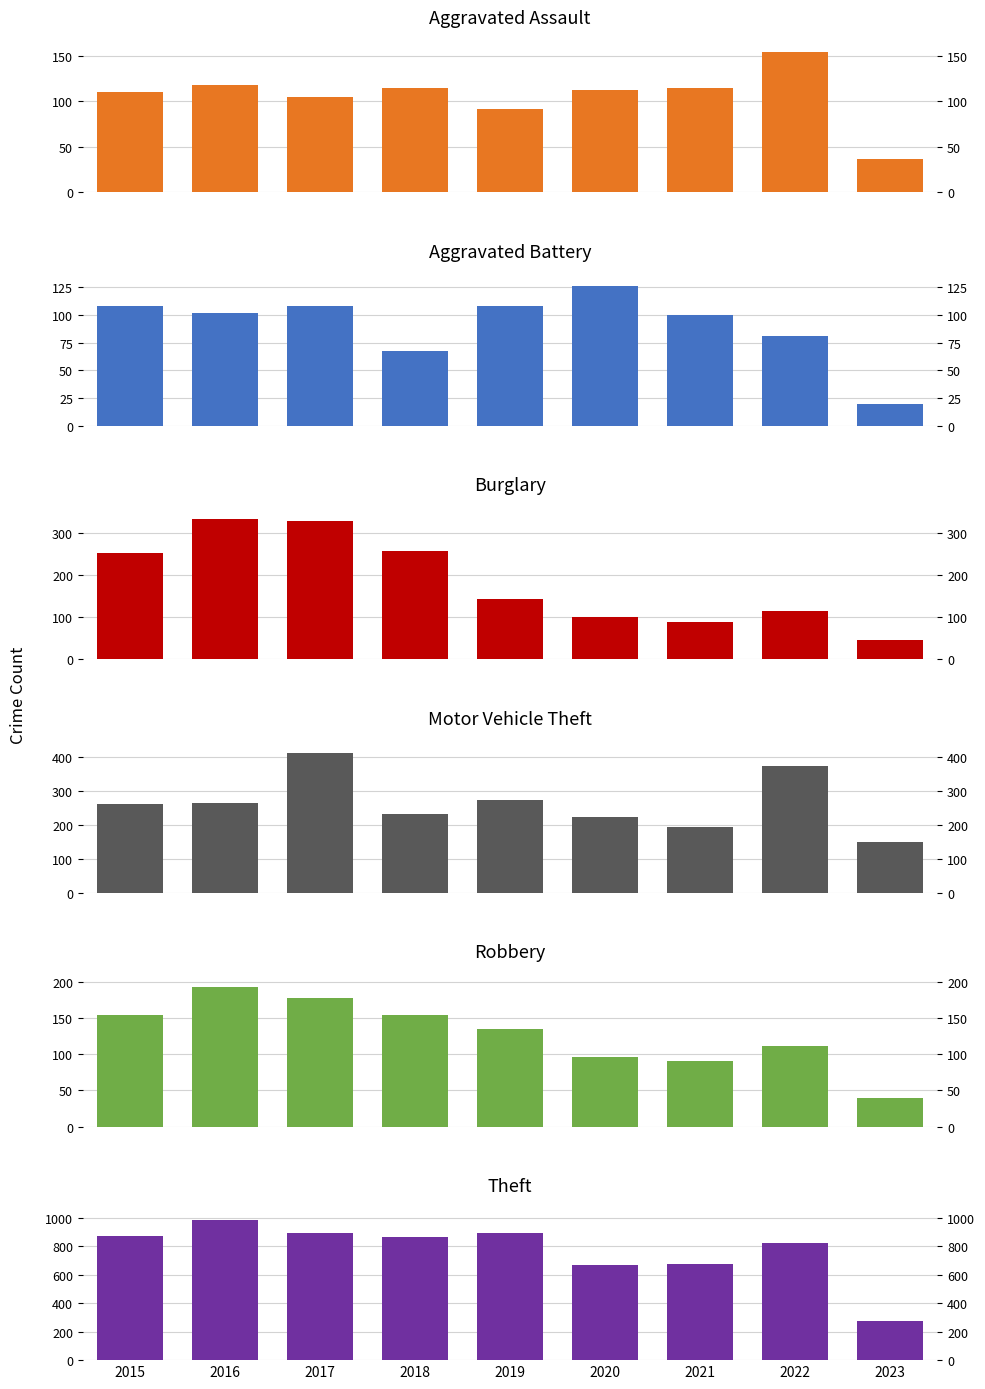

What is the maximum value for Aggravated Assault?

154